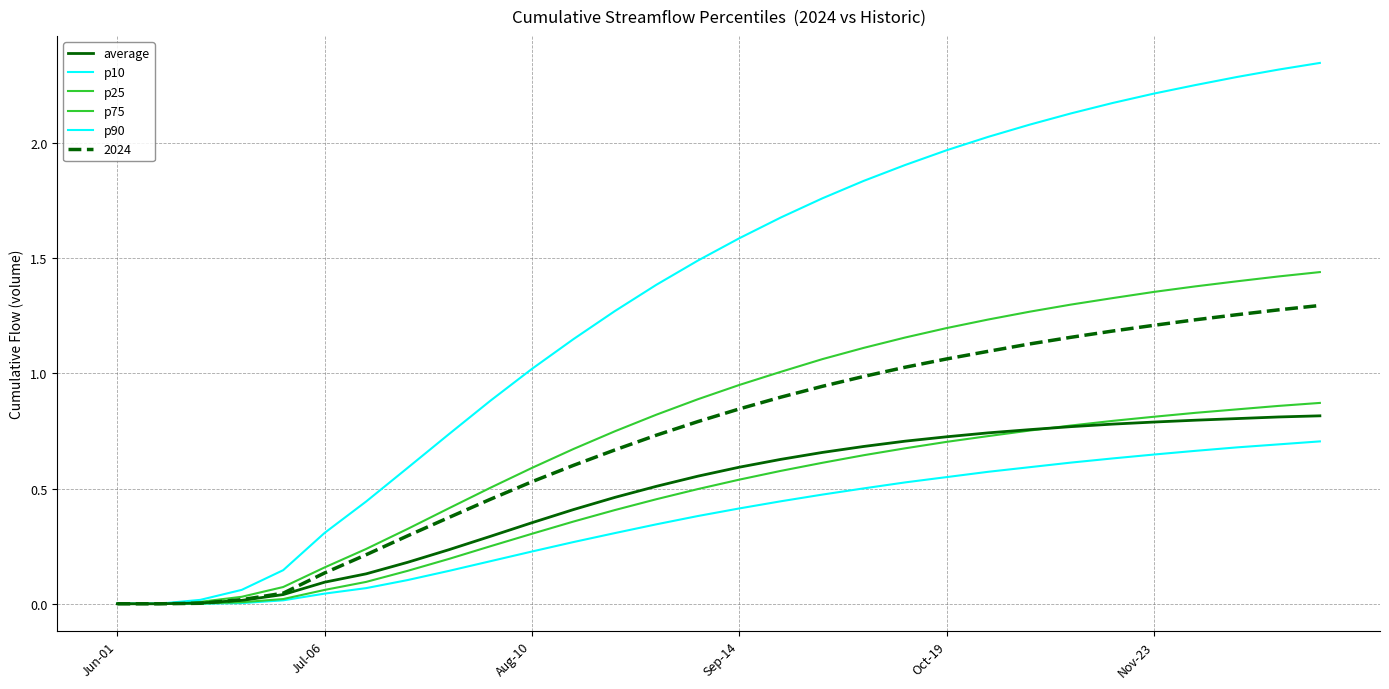

Does the chart have visible grid lines?

Yes